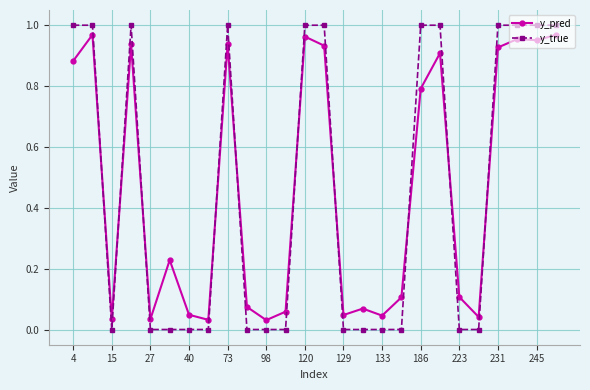

True or false: y_true has more than 0 points higher than both neighbors.

True